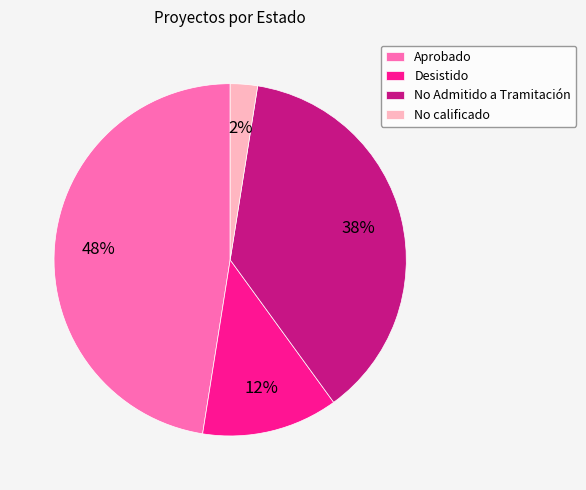

How many slices are in this pie chart?

4